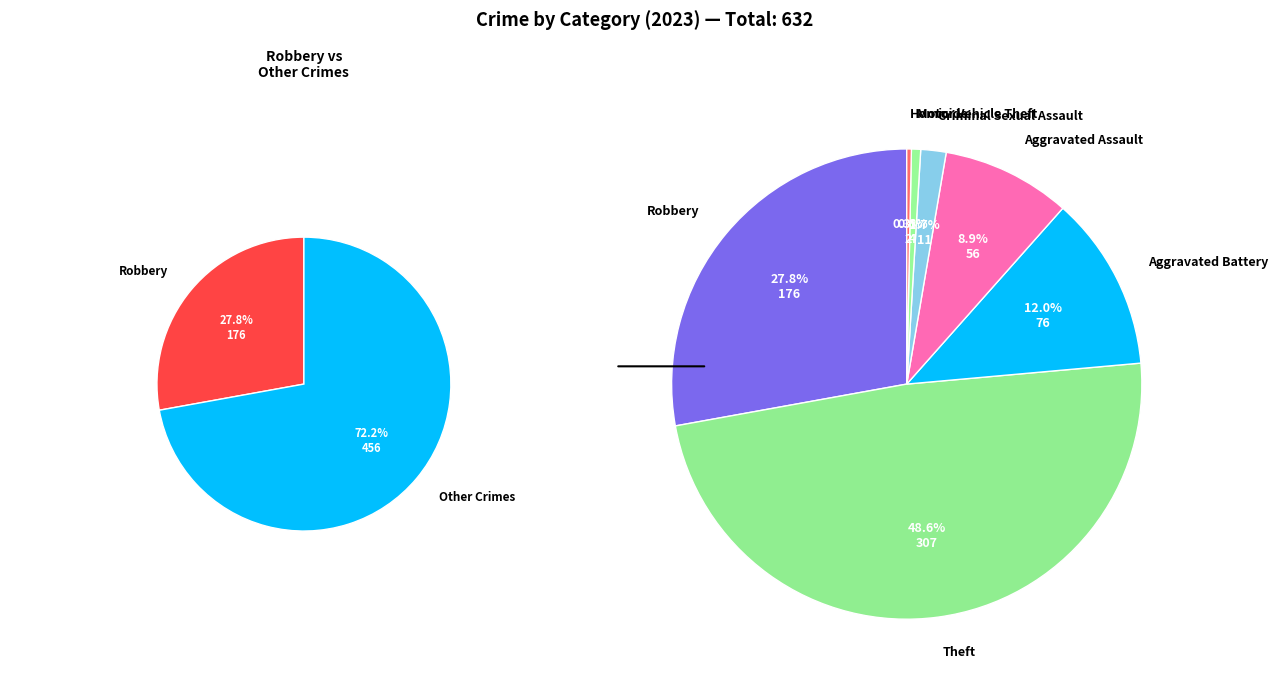

Which has a higher value, Arson or Aggravated Assault?

Aggravated Assault